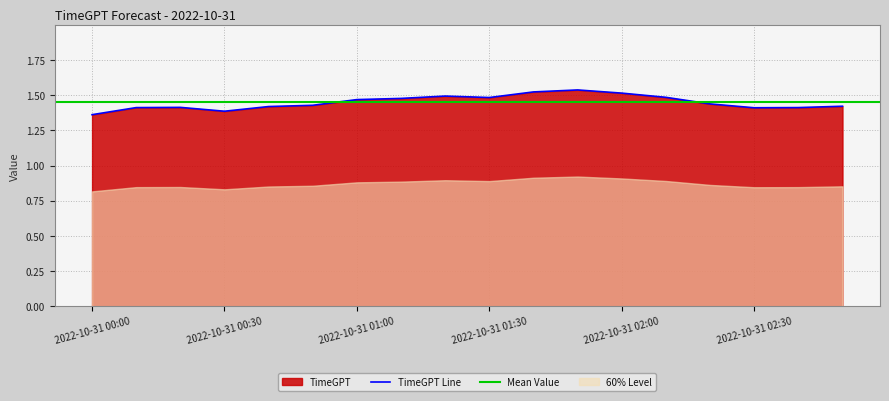

Reading left to right, list all the values displayed in this chart.

2022-10-31 00:00=1.4	2022-10-31 00:10=1.4	2022-10-31 00:20=1.4	2022-10-31 00:30=1.4	2022-10-31 00:40=1.4	2022-10-31 00:50=1.4	2022-10-31 01:00=1.5	2022-10-31 01:10=1.5	2022-10-31 01:20=1.5	2022-10-31 01:30=1.5	2022-10-31 01:40=1.5	2022-10-31 01:50=1.5	2022-10-31 02:00=1.5	2022-10-31 02:10=1.5	2022-10-31 02:20=1.4	2022-10-31 02:30=1.4	2022-10-31 02:40=1.4	2022-10-31 02:50=1.4